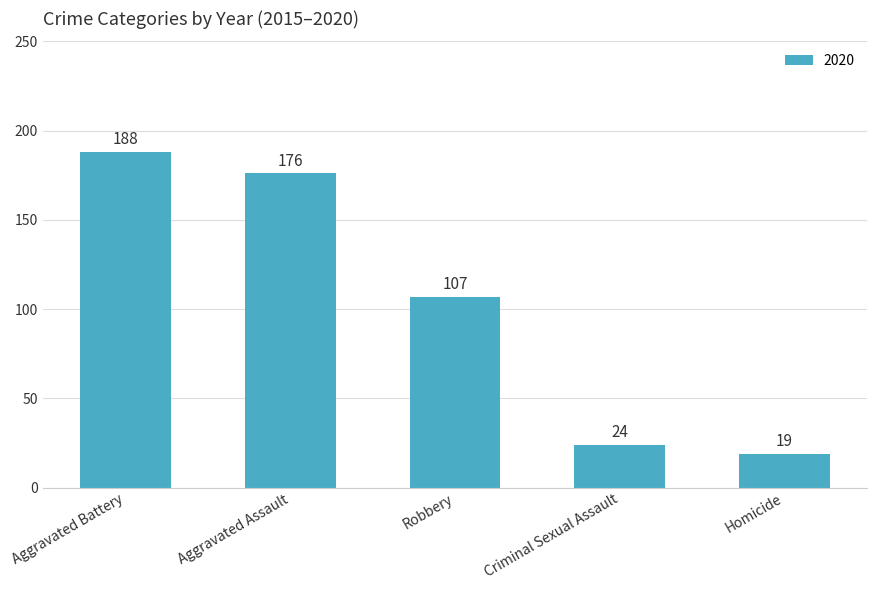

How many bars are there in total?

5